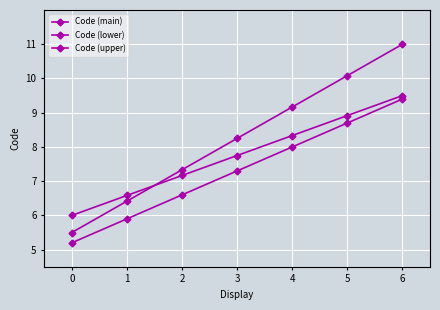

How many data points does each series have?

7